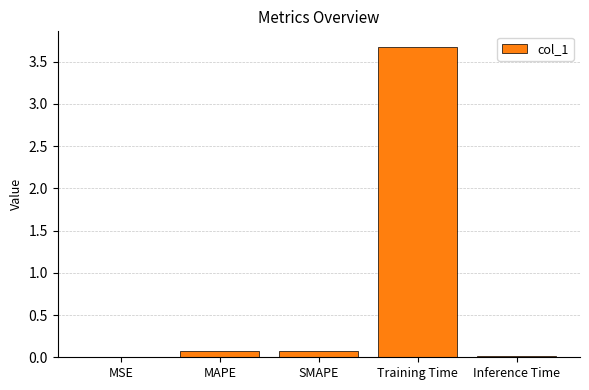

True or false: the data shows 0.0 at Inference Time.

True